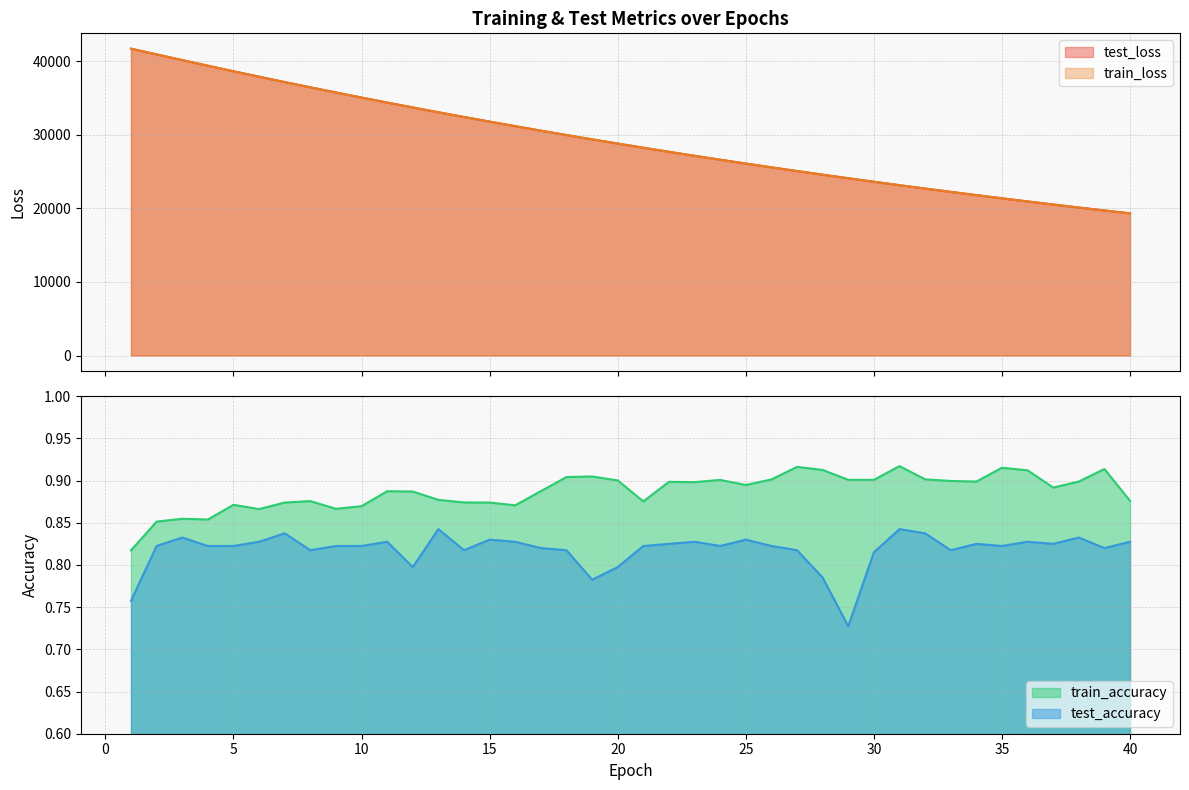

Where does the train_loss series first go above 28791?

1